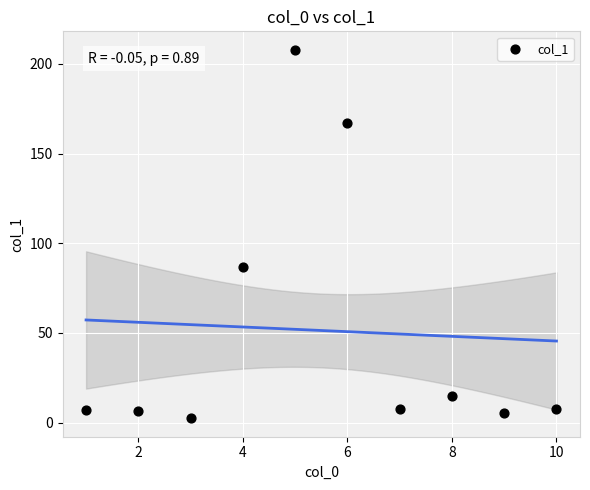

What Y value in the scatter plot is closest to 105?

86.9